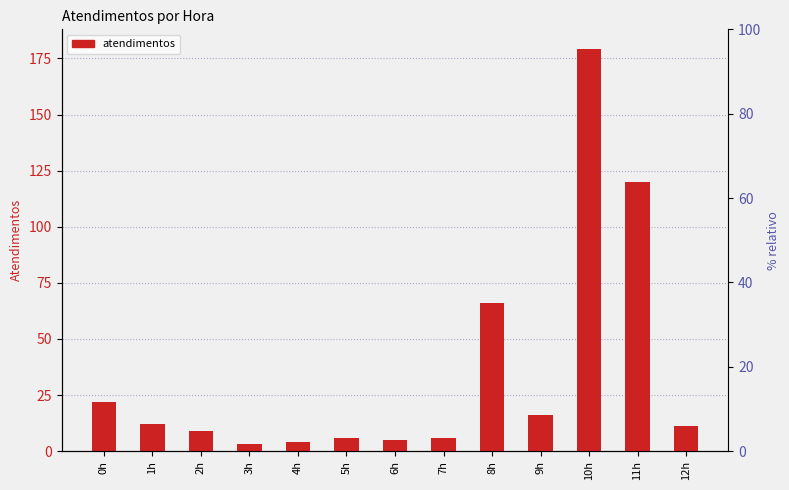

What is the average value?

35